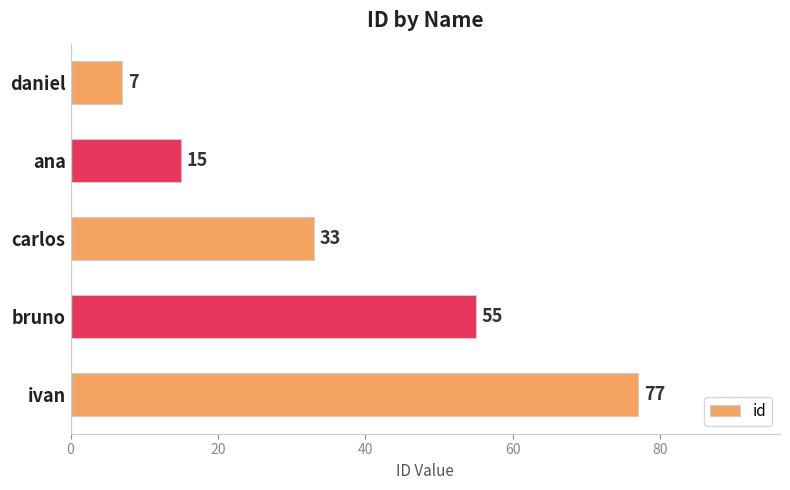

True or false: the data shows 77 at ivan.

True